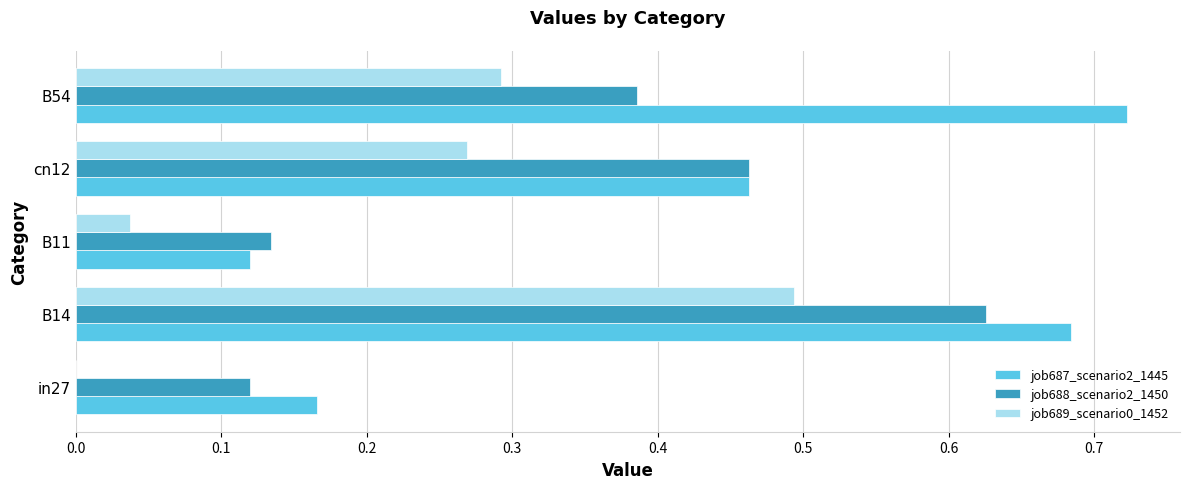

Is it true that job687_scenario2_1445 equals 0.4 at B54?

False